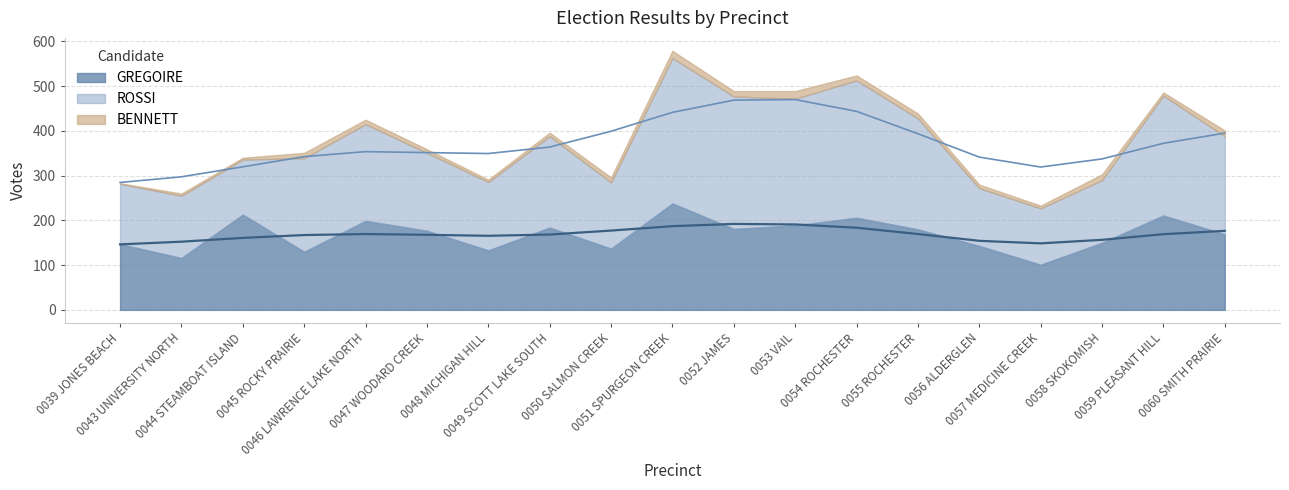

Between 0047 WOODARD CREEK and 0052 JAMES, which series saw the biggest shift?

ROSSI